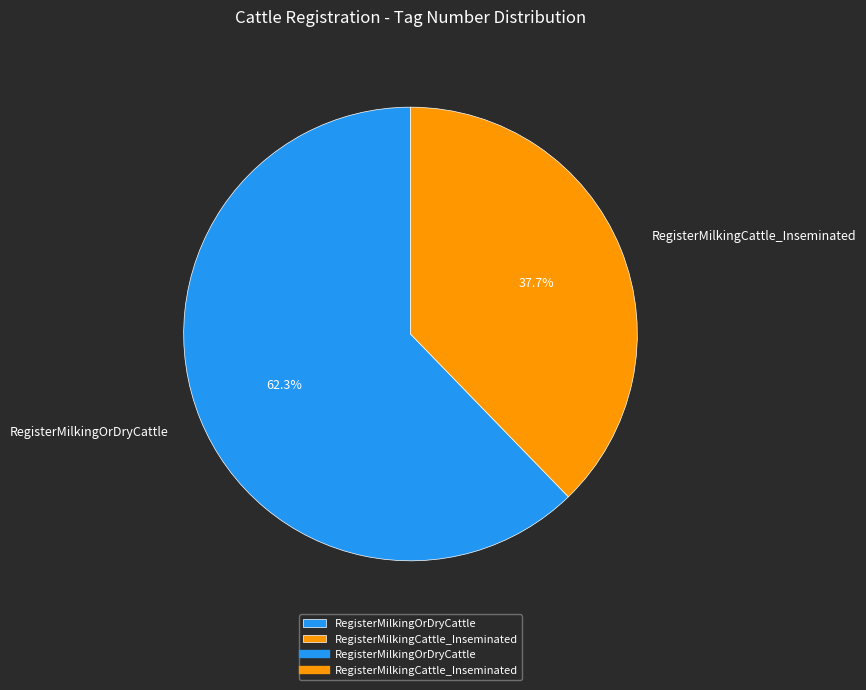

Combined, do RegisterMilkingOrDryCattle and RegisterMilkingCattle_Inseminated account for over 50%?

Yes